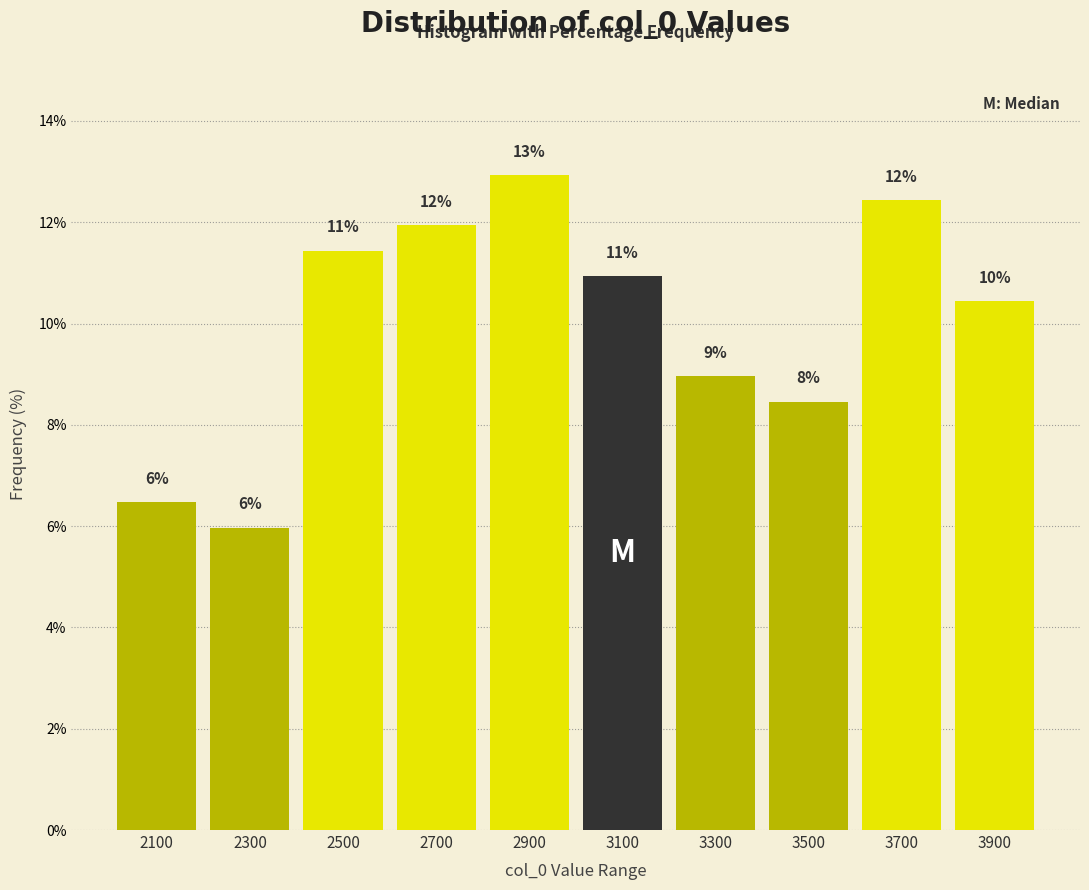

Over which range of the x-axis is the bar tallest?

2800 to 3000